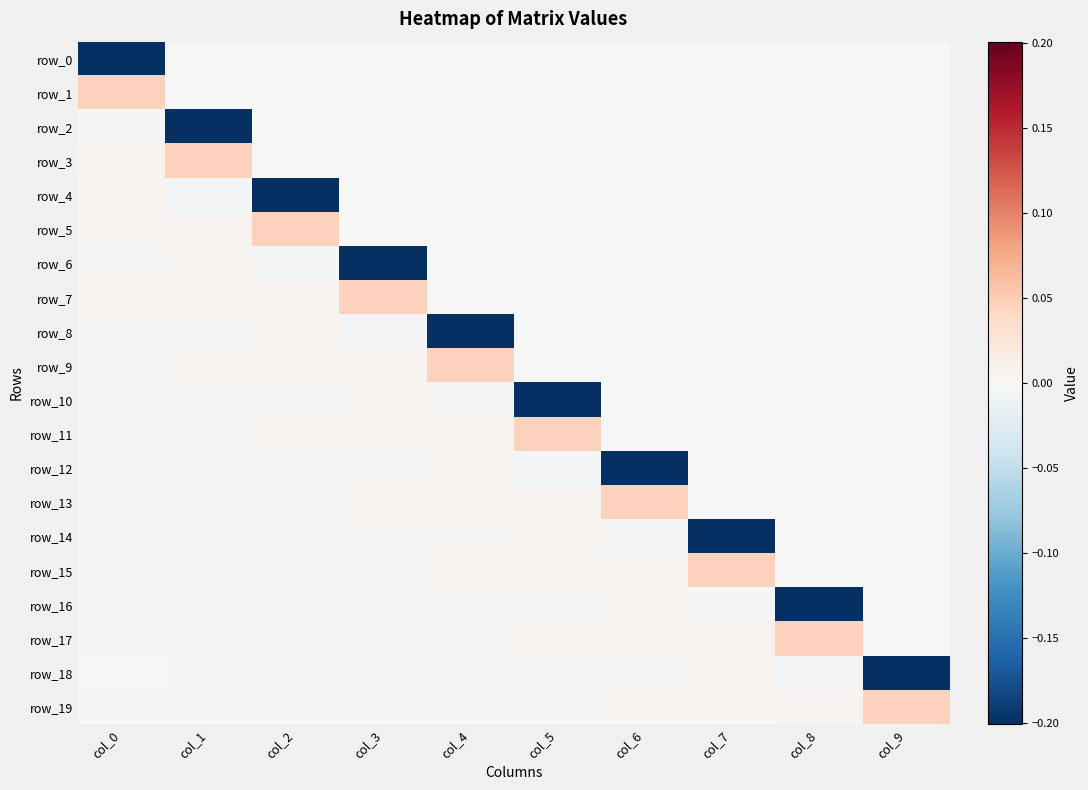

The value of row_1 at col_1 is -0.0. True or false?

False